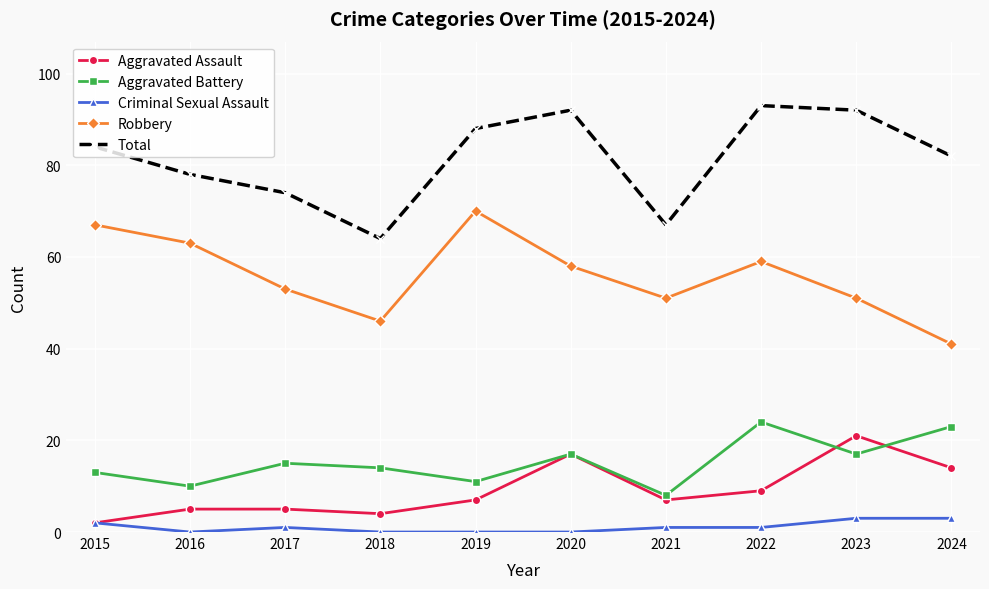

Is the value of Aggravated Assault at 2019 greater than the value of Robbery at 2019?

No